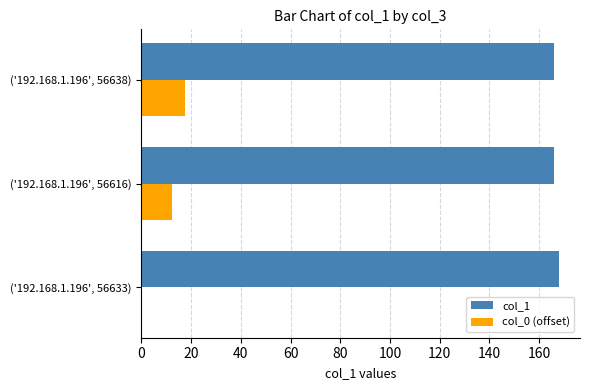

Which series has the largest total across all categories?

col_1